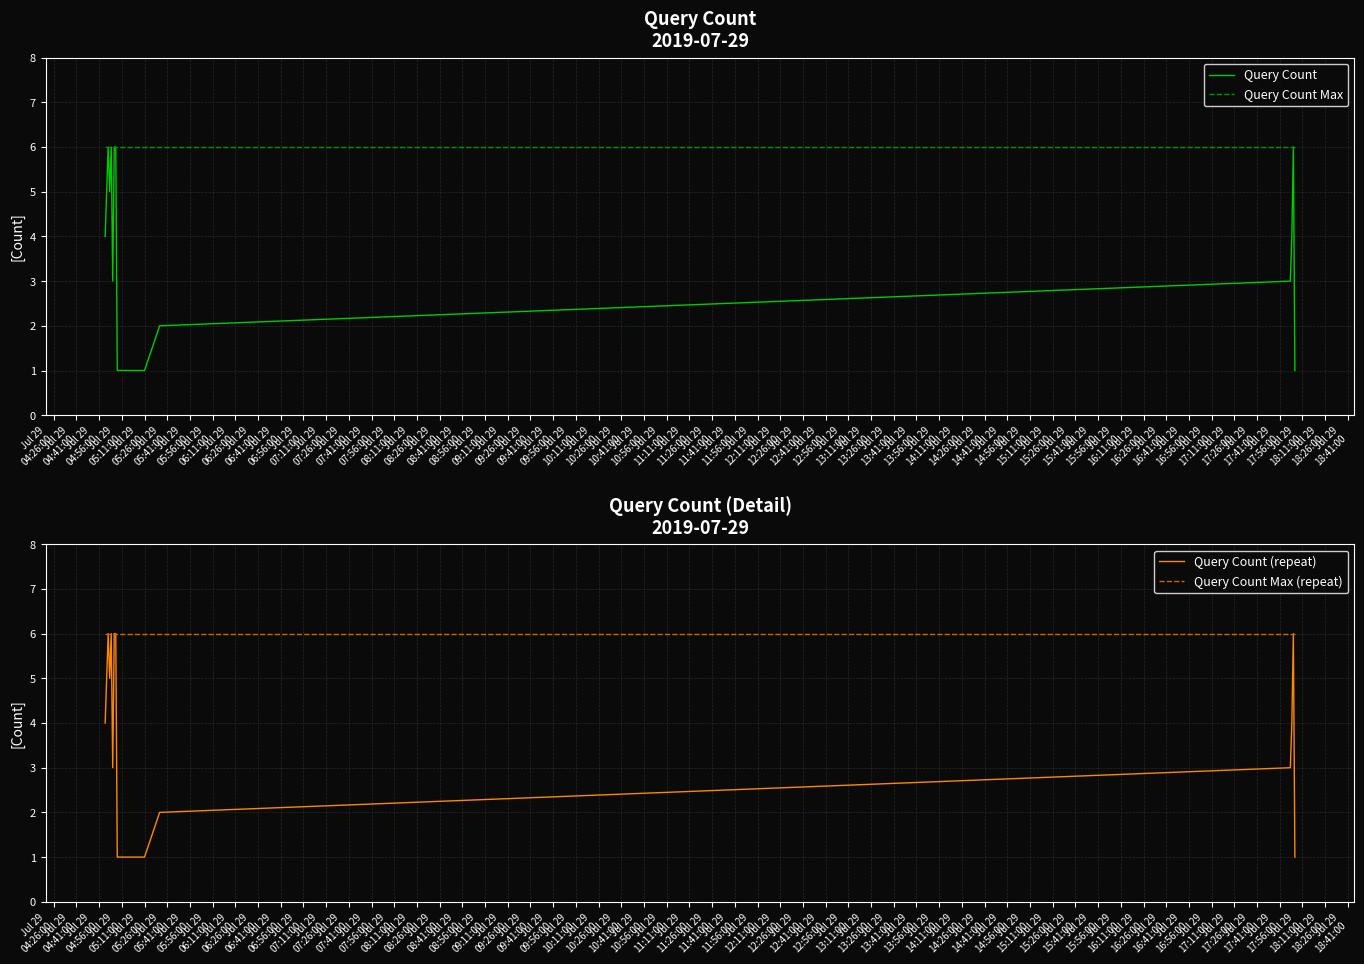

True or false: Query Count and Query Count (repeat) intersect in this chart.

False